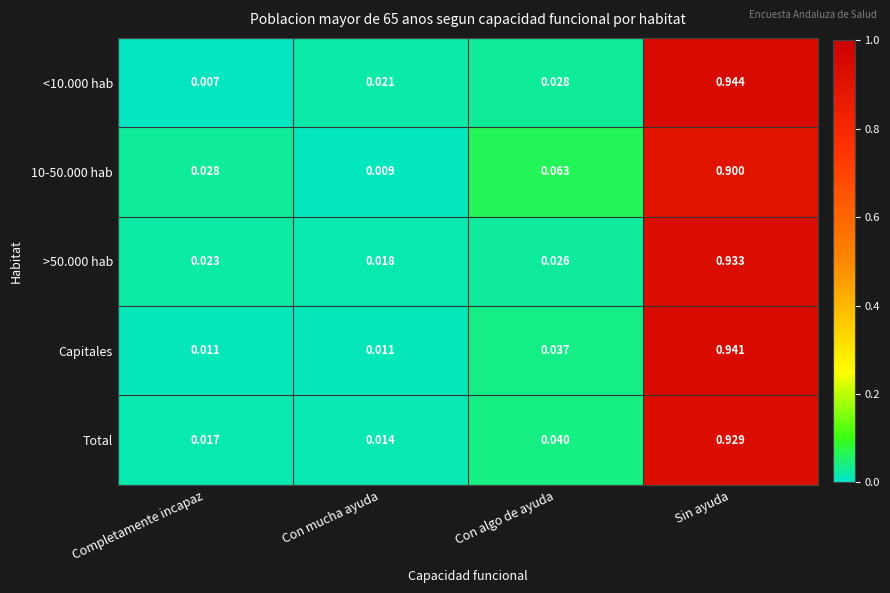

Where is >50.000 hab nearest to the value 0?

Con mucha ayuda